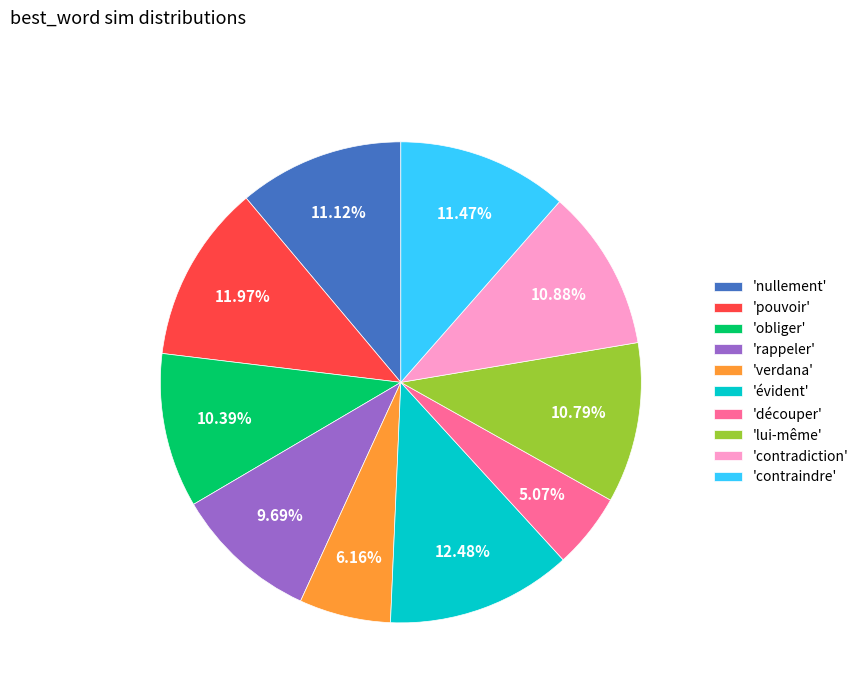

How many slices are in this pie chart?

10